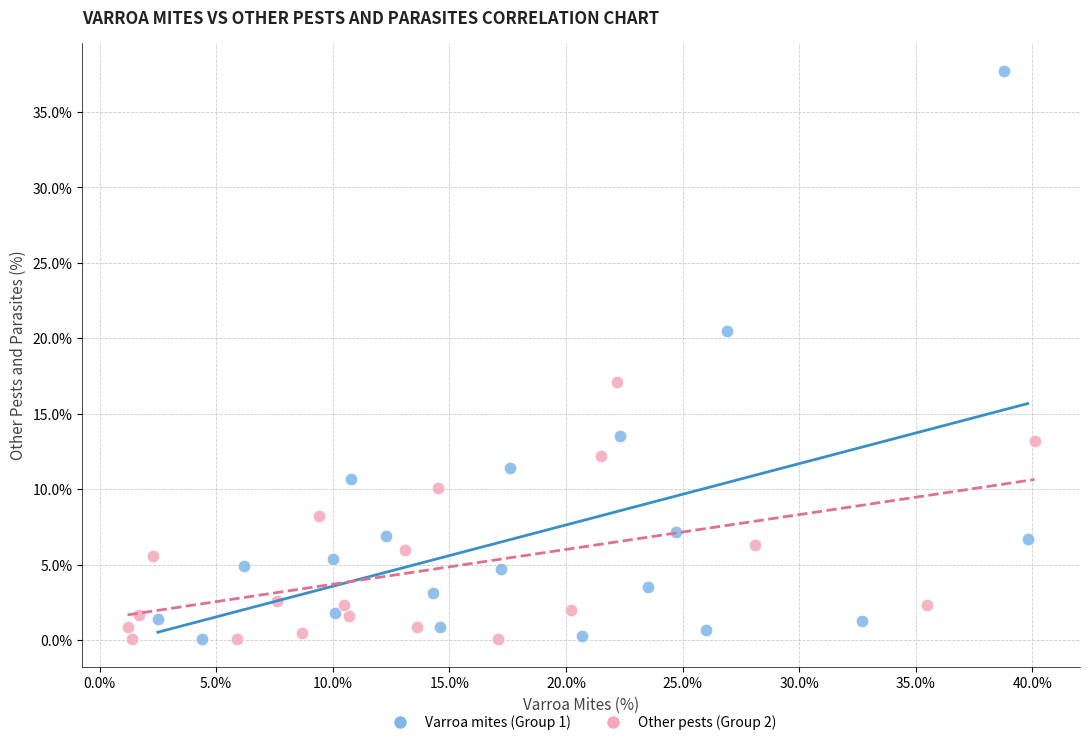

Which series reaches the maximum Y coordinate?

Varroa mites (Group 1)